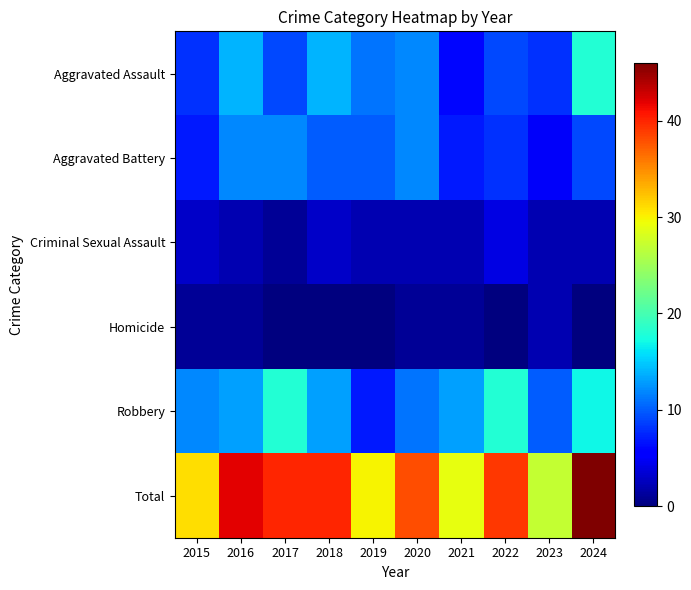

Reading left to right, list all the values displayed in this chart.

Aggravated Assault: 2015=8	2016=14	2017=9	2018=14	2019=11	2020=12	2021=6	2022=9	2023=8	2024=18
Aggravated Battery: 2015=7	2016=12	2017=12	2018=10	2019=10	2020=12	2021=7	2022=8	2023=5	2024=9
Criminal Sexual Assault: 2015=3	2016=2	2017=1	2018=3	2019=2	2020=2	2021=2	2022=4	2023=2	2024=2
Homicide: 2015=1	2016=1	2017=0	2018=0	2019=0	2020=1	2021=1	2022=0	2023=2	2024=0
Robbery: 2015=12	2016=13	2017=18	2018=13	2019=7	2020=11	2021=13	2022=18	2023=10	2024=17
Total: 2015=31	2016=42	2017=40	2018=40	2019=30	2020=38	2021=29	2022=39	2023=27	2024=46